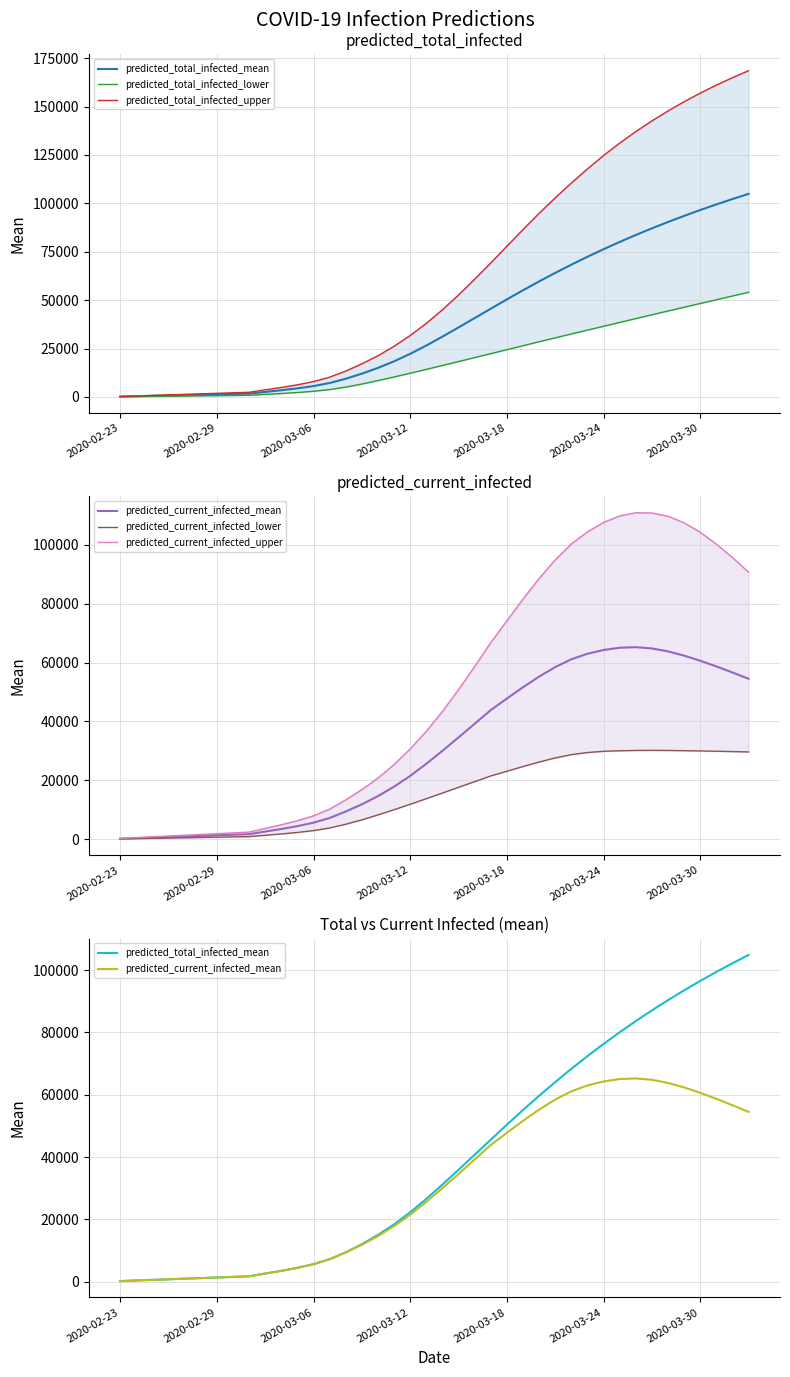

Which series has the largest range (max minus min)?

predicted_total_infected_upper